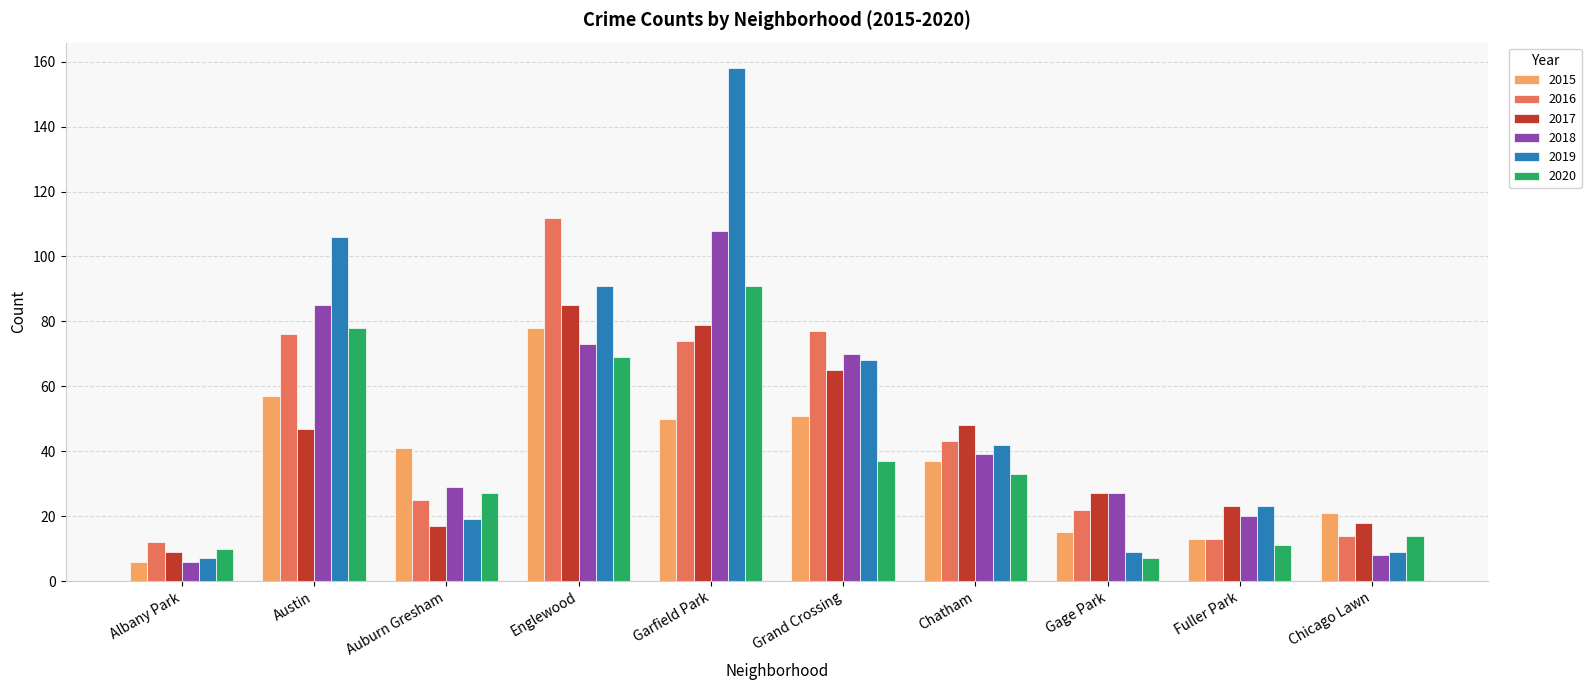

What position from the right is Grand Crossing?

5